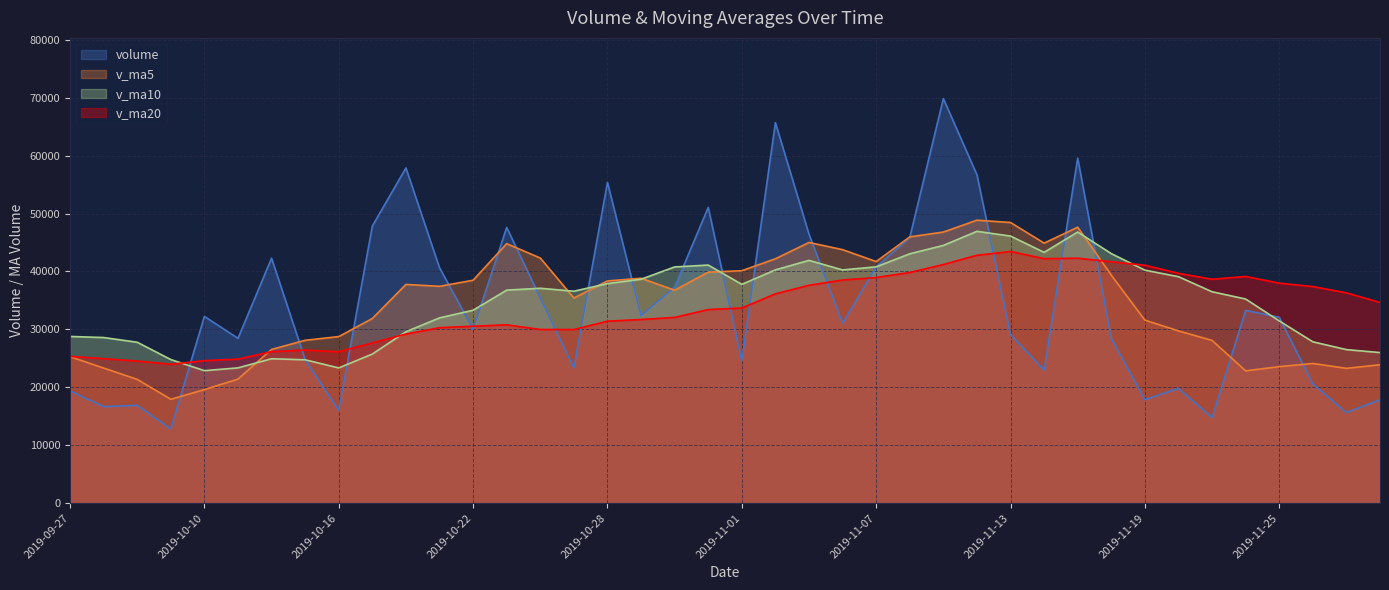

In v_ma20, how many points are higher than both neighbors (excluding endpoints)?

5